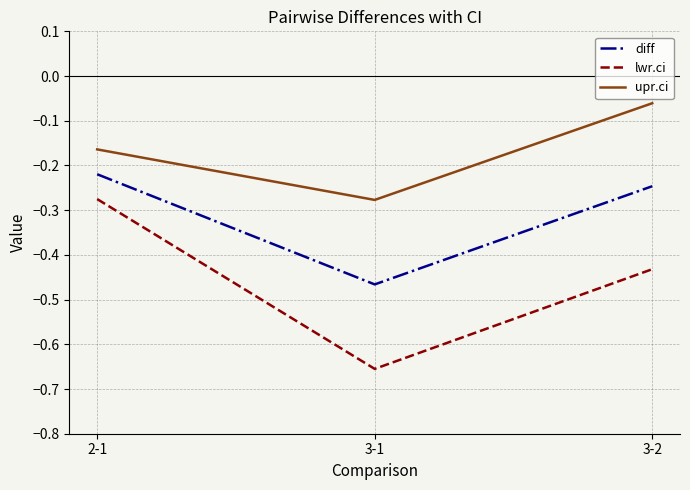

Which series has the largest range (max minus min)?

lwr.ci